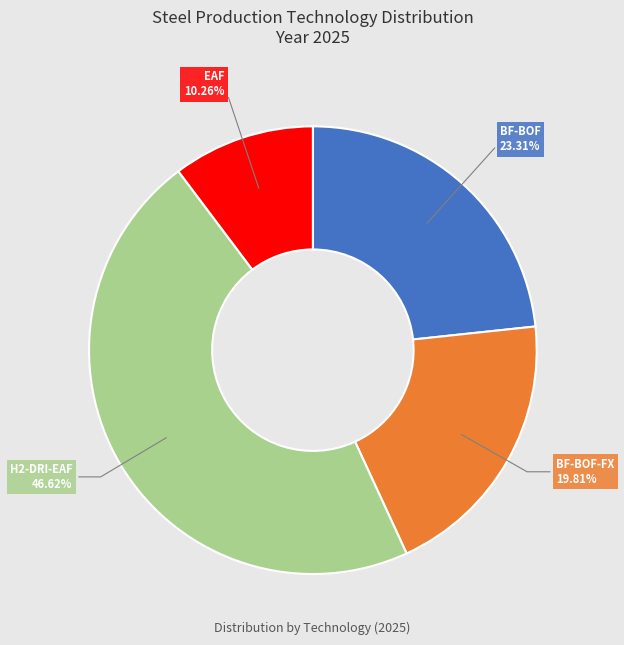

Which slice is the largest?

H2-DRI-EAF